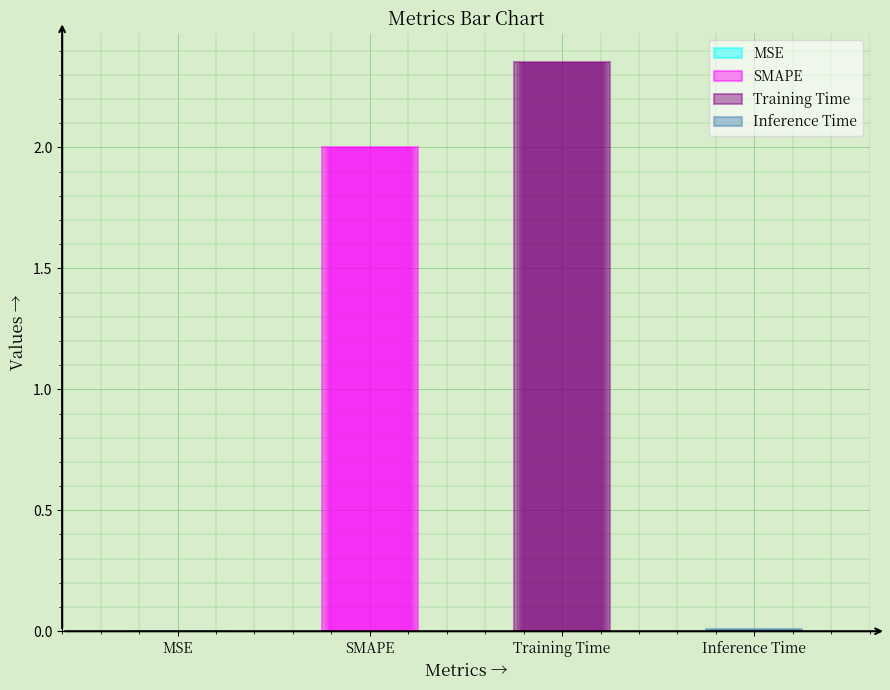

What is the label of the 2nd bar from the right?

Training Time